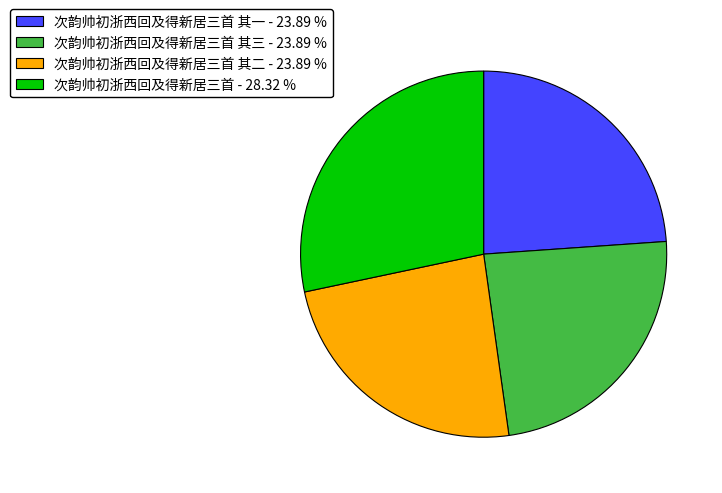

Which slice is the largest?

次韵帅初浙西回及得新居三首 - 28.32 %